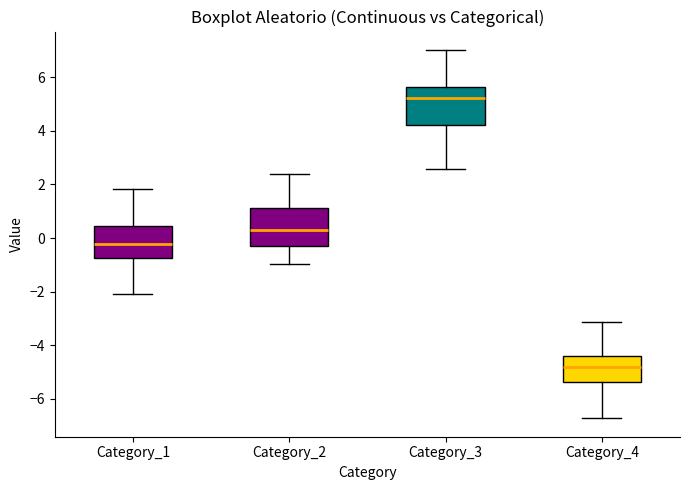

Reading left to right, read every box against the y-axis: the position of its median line, the range the box covers, and the ends of its whiskers. The values are not printed on the chart, so give them approximately, as read against the axis.

Category_1: median -0.2, box -0.8 to 0.4, whiskers -2.0 to 1.8
Category_2: median 0.4, box -0.4 to 1.2, whiskers -1.0 to 2.4
Category_3: median 5.2, box 4.2 to 5.6, whiskers 2.6 to 7.0
Category_4: median -4.8, box -5.4 to -4.4, whiskers -6.8 to -3.2